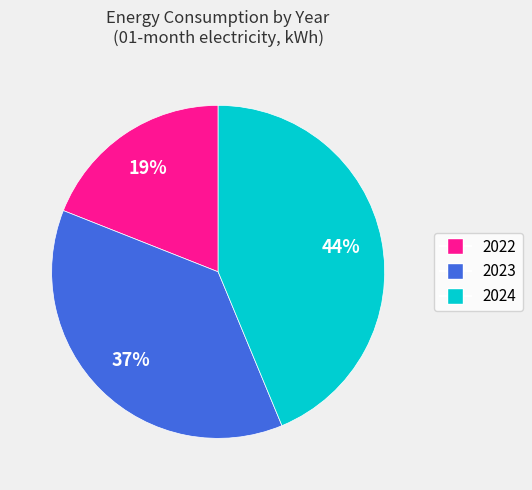

To the nearest percent, what portion does 2022 represent?

19%